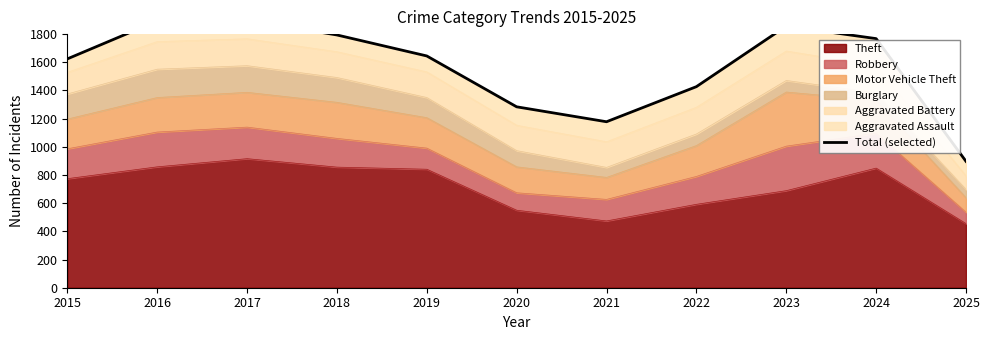

At which category does the data reach its first local valley?

2021